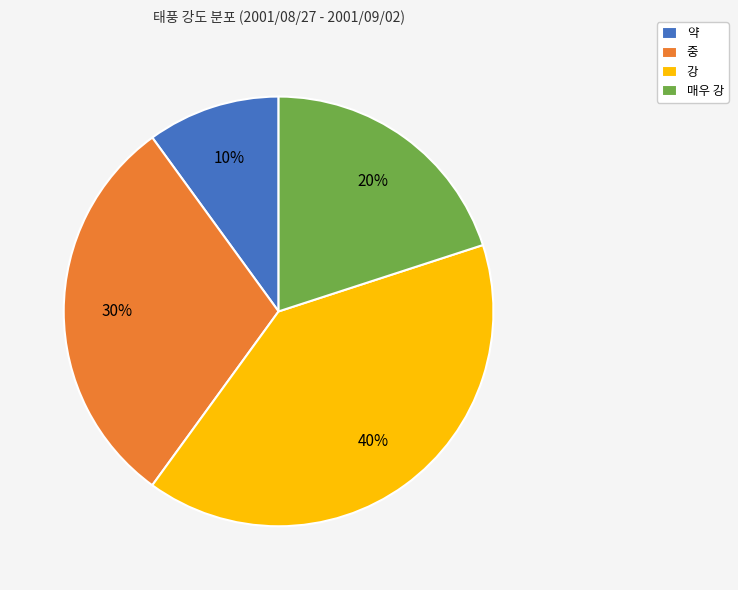

Which has a higher value, 강 or 중?

강